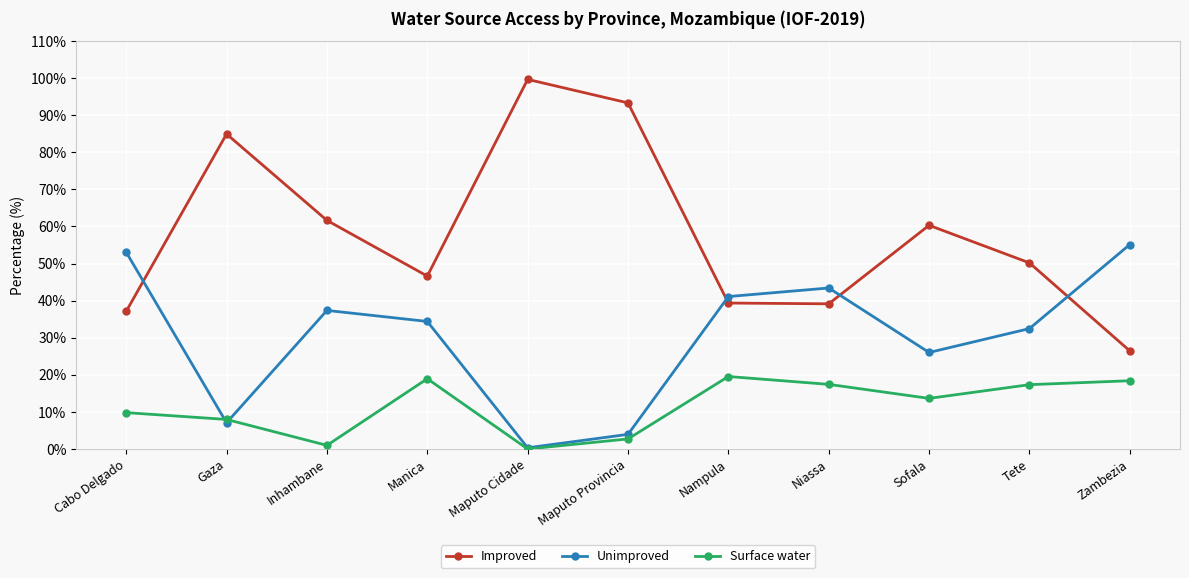

What position from the right is Nampula?

5